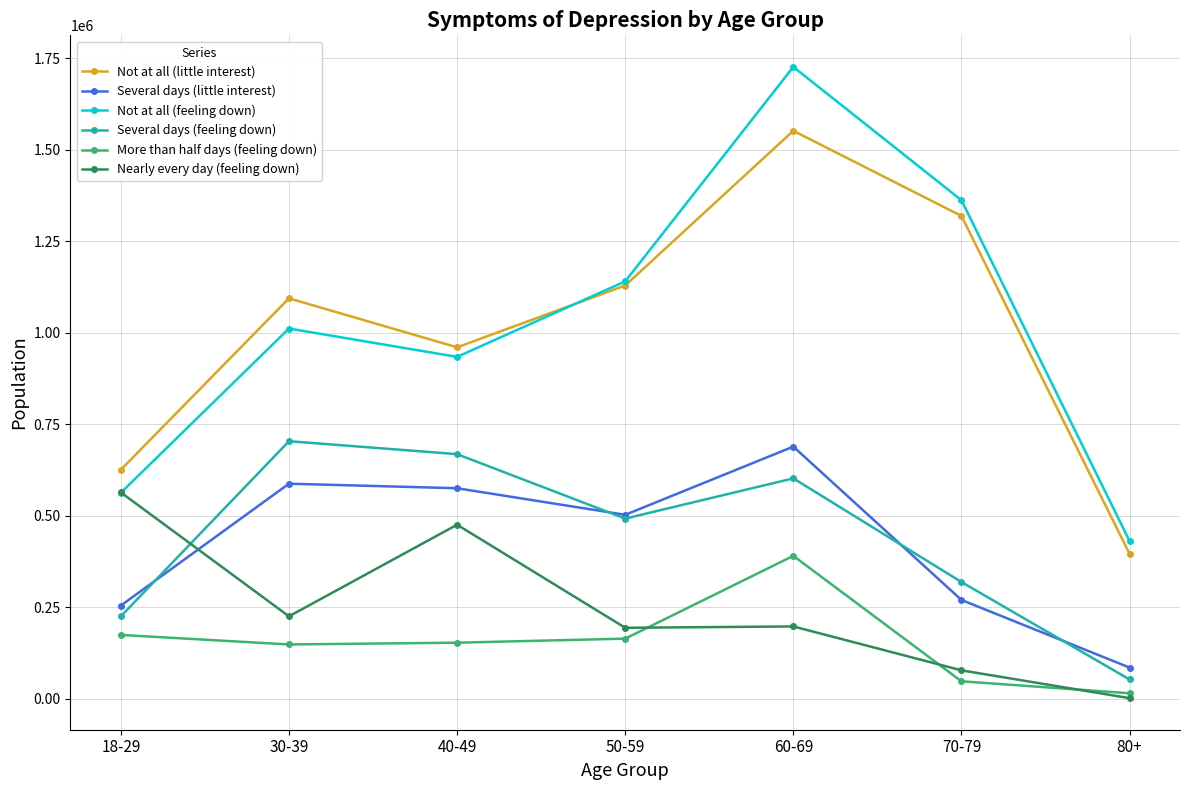

What position from the right is 70-79?

2